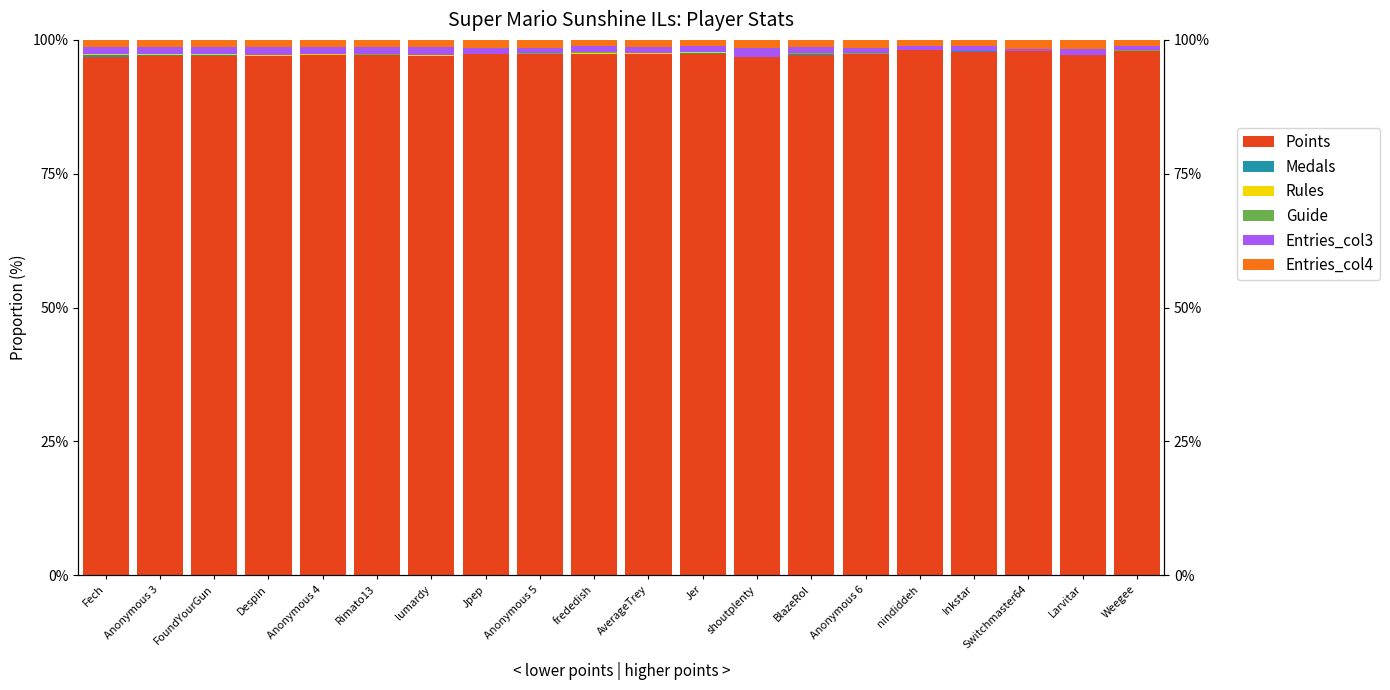

Rank the series by their maximum value, from lowest to highest.

Guide, Rules, Medals, Entries_col3, Entries_col4, Points